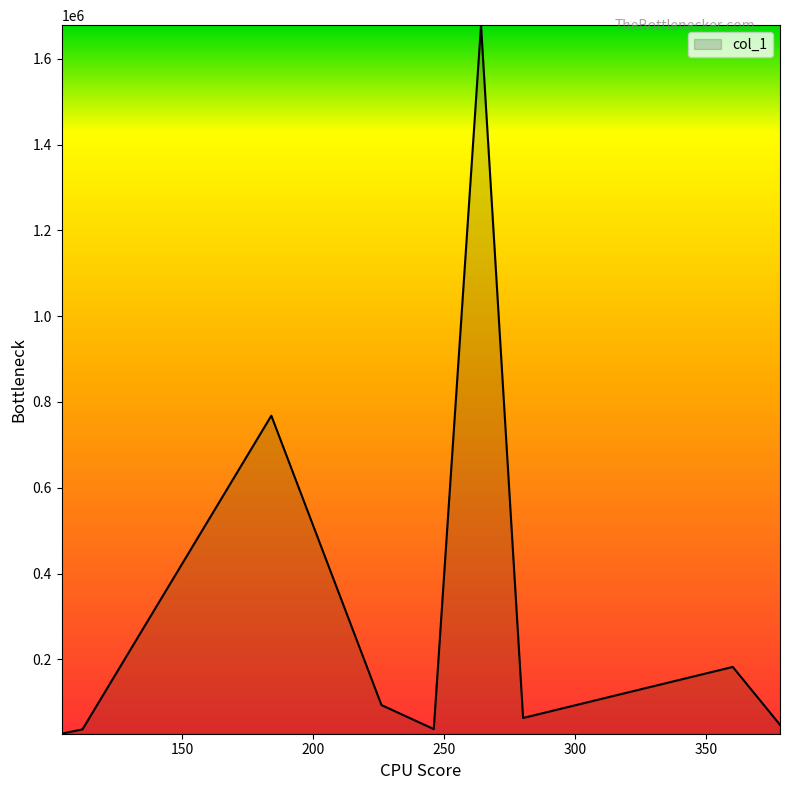

What is the greatest value displayed?

1678358.4